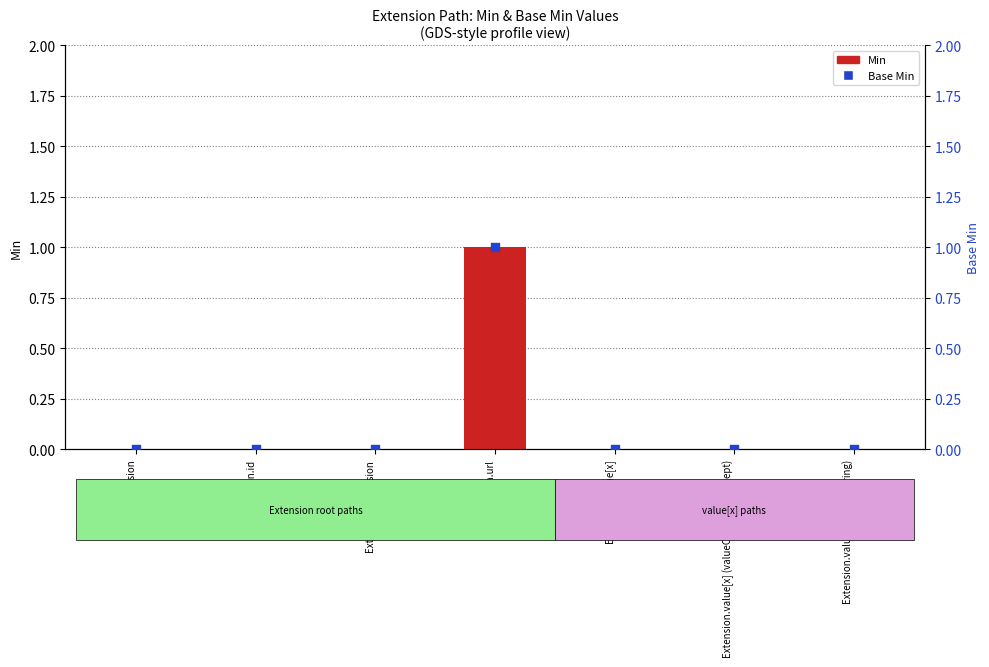

Which series has the largest total across all categories?

Min